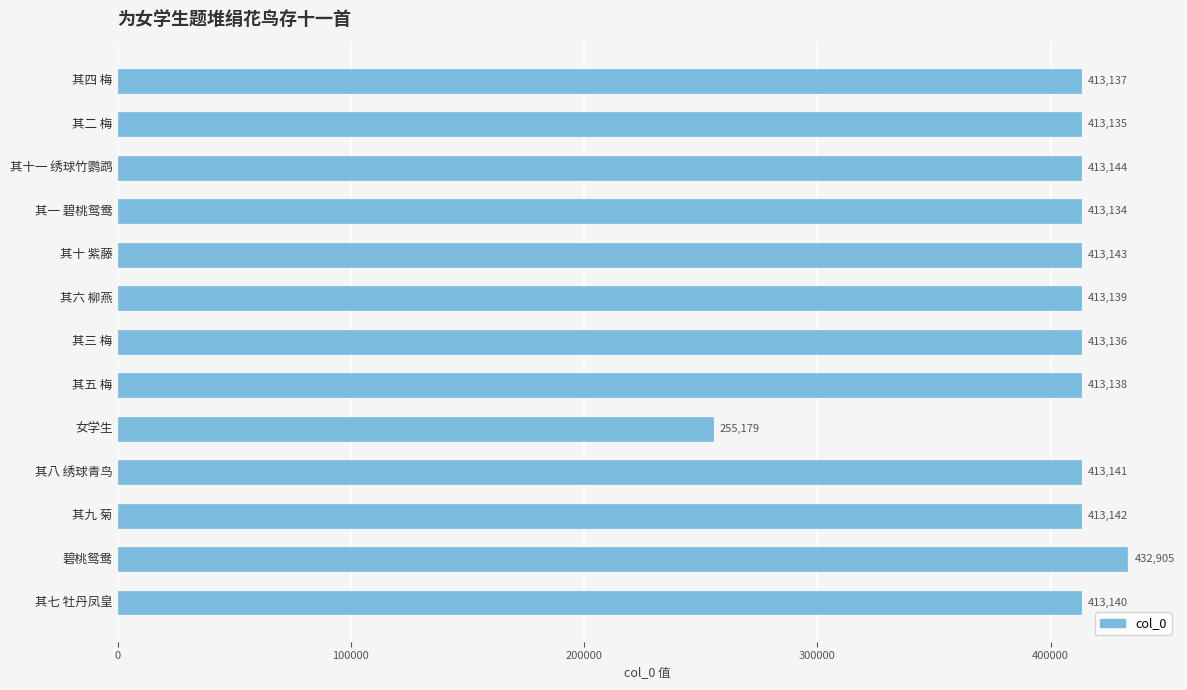

What position from the bottom is 其十 紫藤?

9